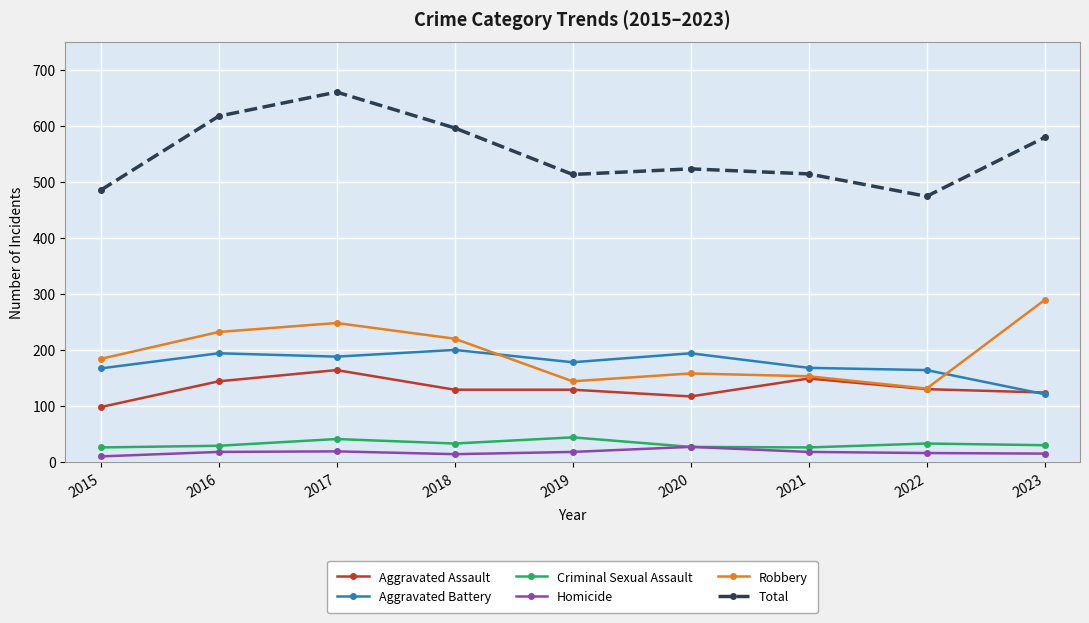

The value of Aggravated Assault at 2017 is 231. True or false?

False